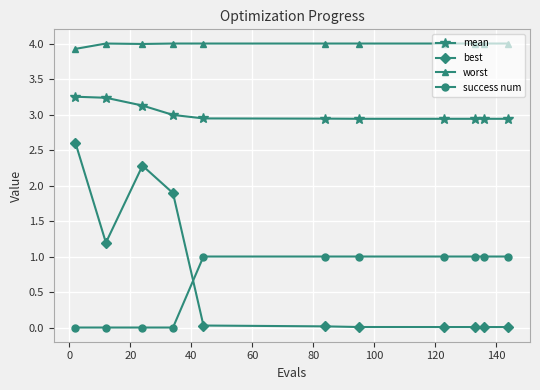

Which series has the largest total across all categories?

worst